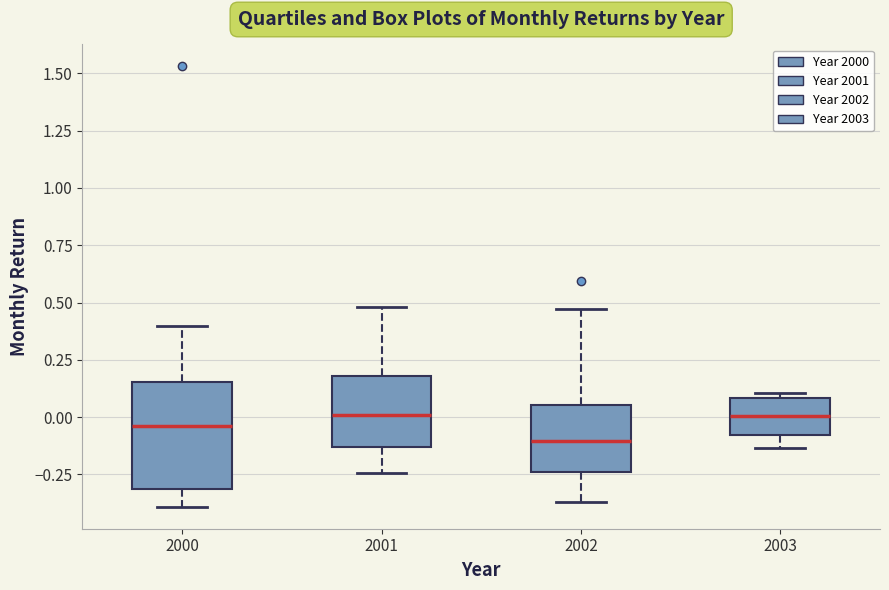

Where does the upper whisker of the box at x = 2000 end on the y-axis? The values are not printed on the chart, so give them approximately, as read against the axis.

0.40